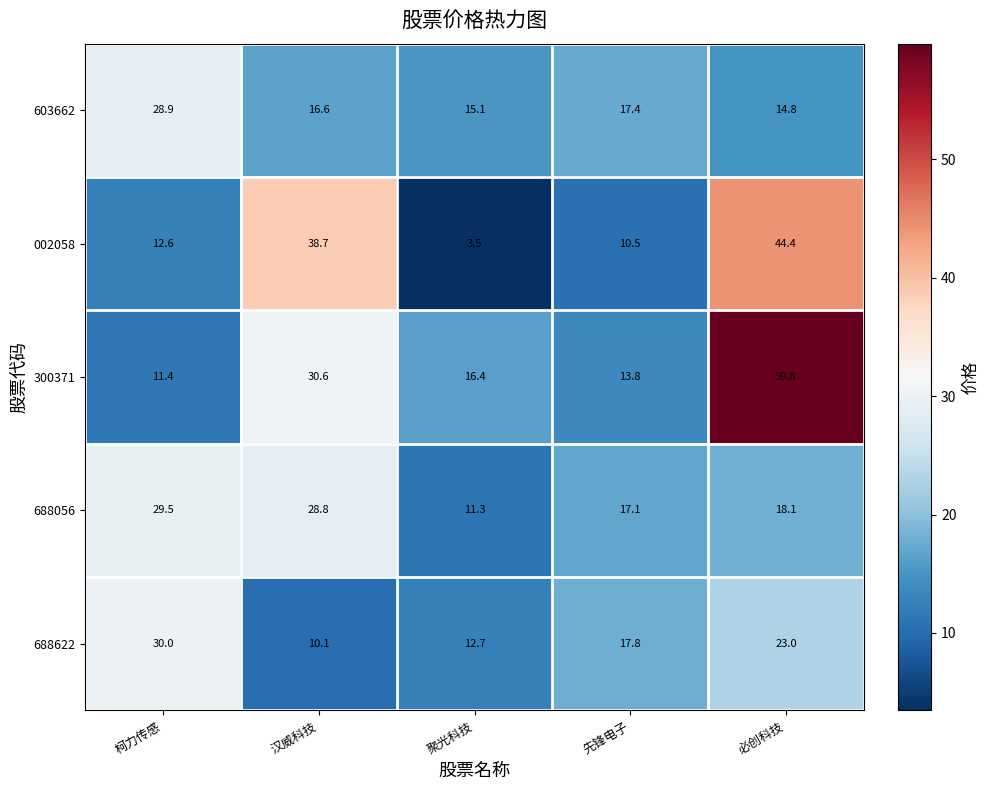

Which label corresponds to the largest value in the chart?

必创科技